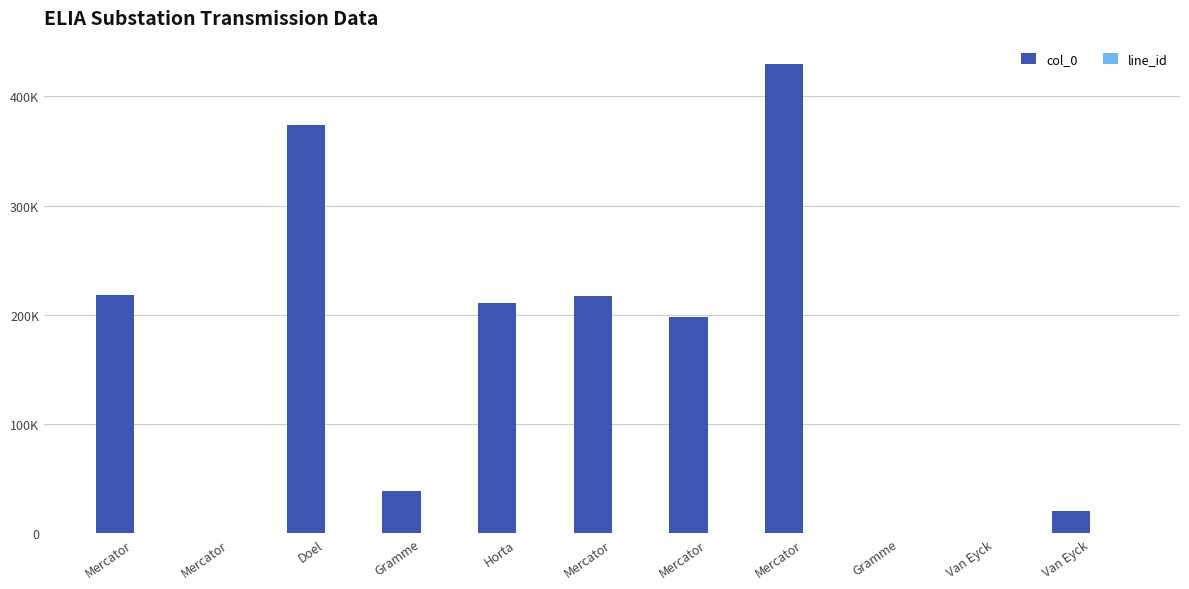

Reading left to right, transcribe all the data shown in this chart.

col_0: 218013	626	373991	39026	210750	217694	198065	429540	18	267	20257
line_id: 720	729	721	715	725	726	667	667	698	702	702